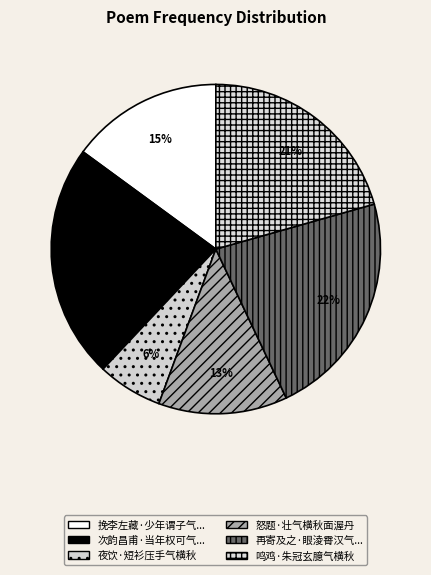

How many segments does this pie chart have?

6